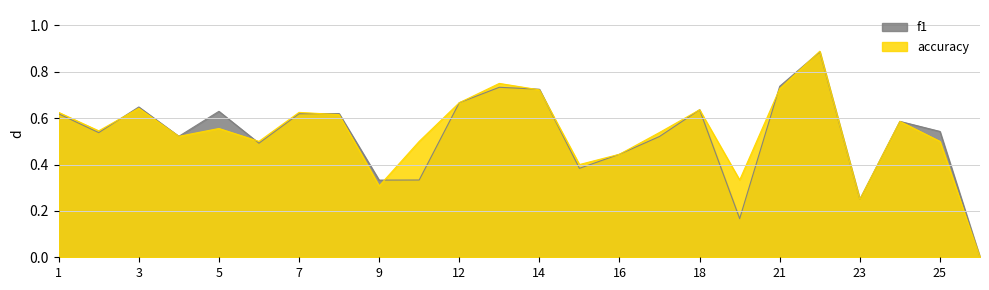

The f1 series shows 0.6 at 24. True or false?

True